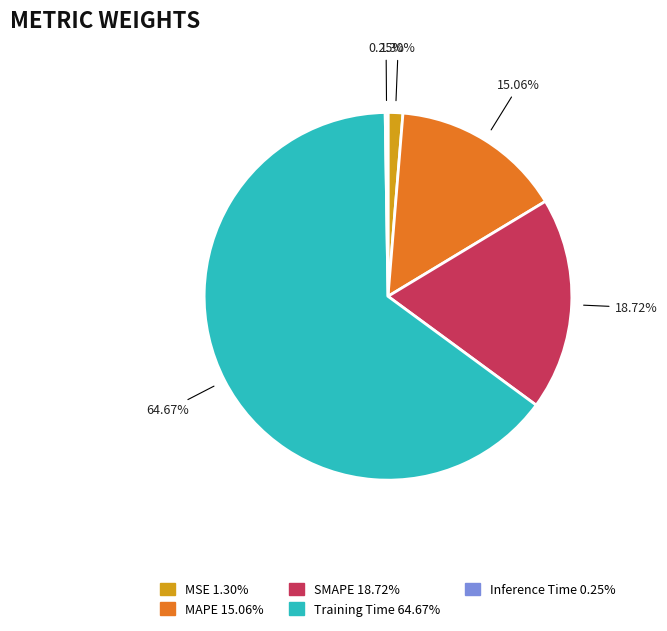

Does any single category account for the majority?

Yes